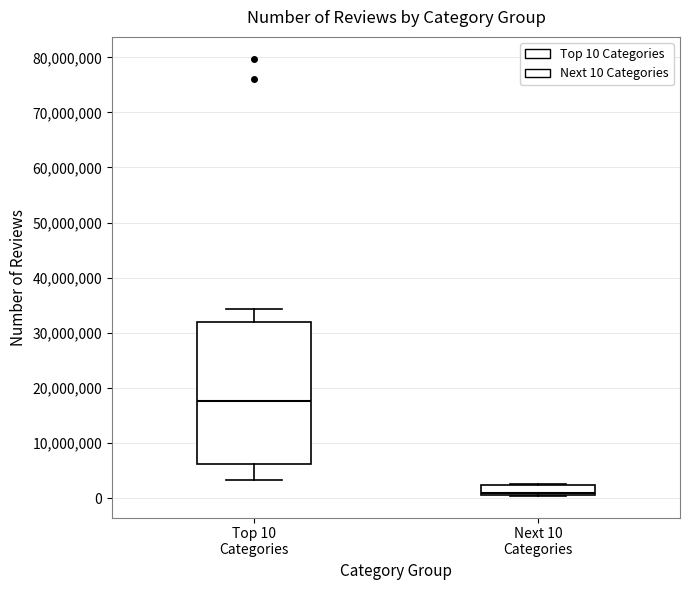

Which box's median line is the highest?

Top 10 Categories